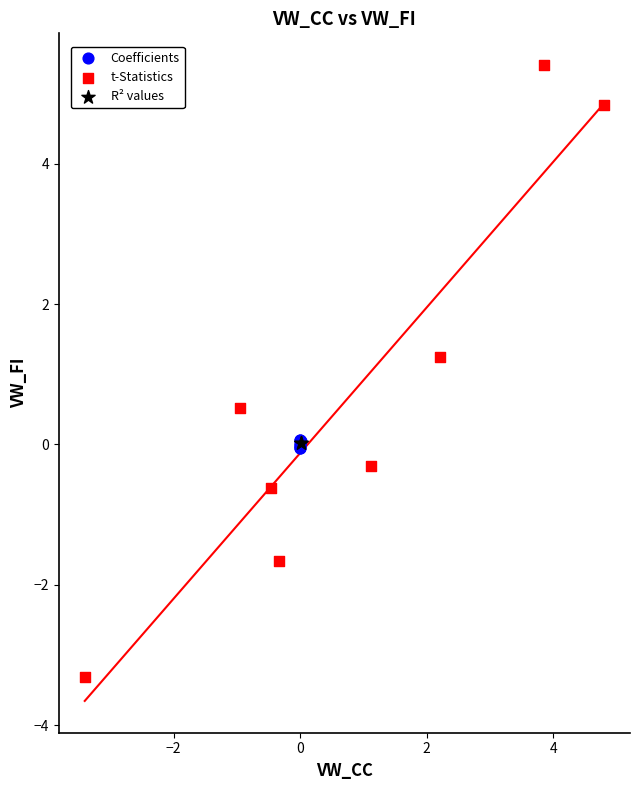

Which series contains the highest Y value?

t-Statistics